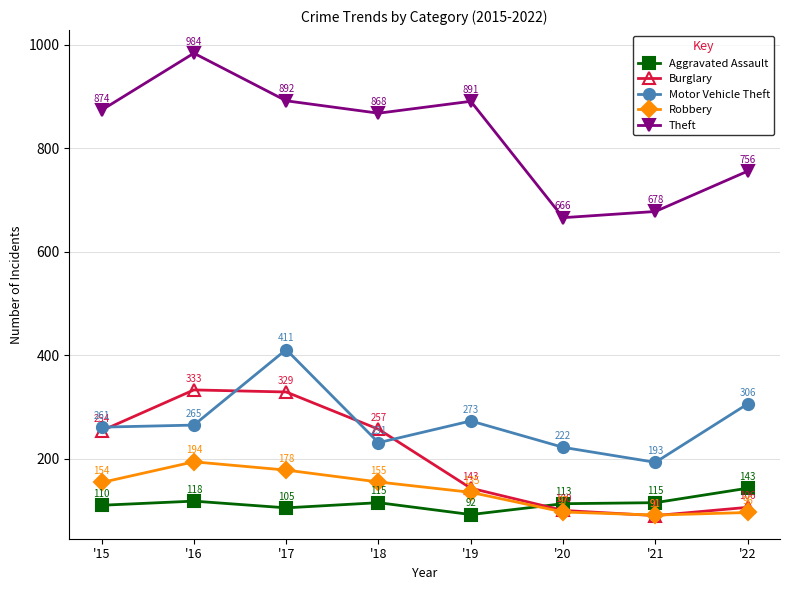

True or false: Motor Vehicle Theft has a value of 273 at '19.

True